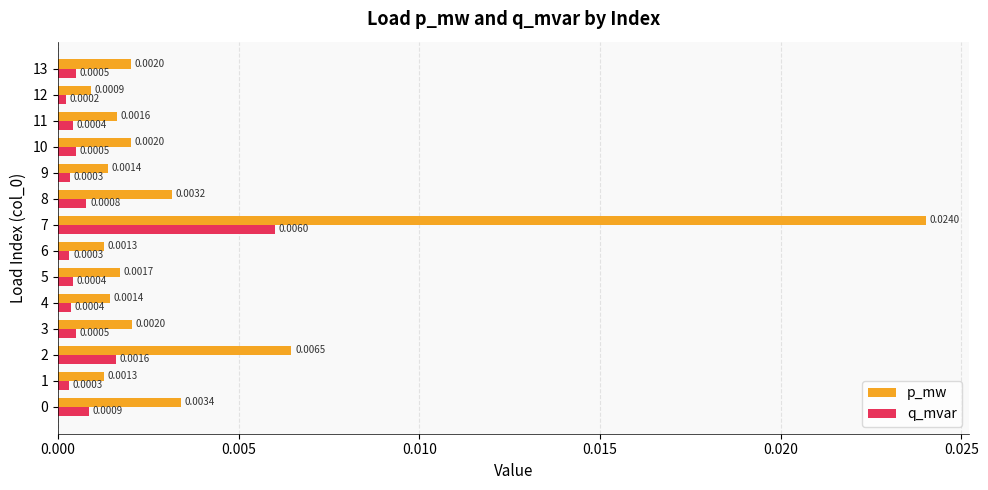

At which label is p_mw closest to 0?

12